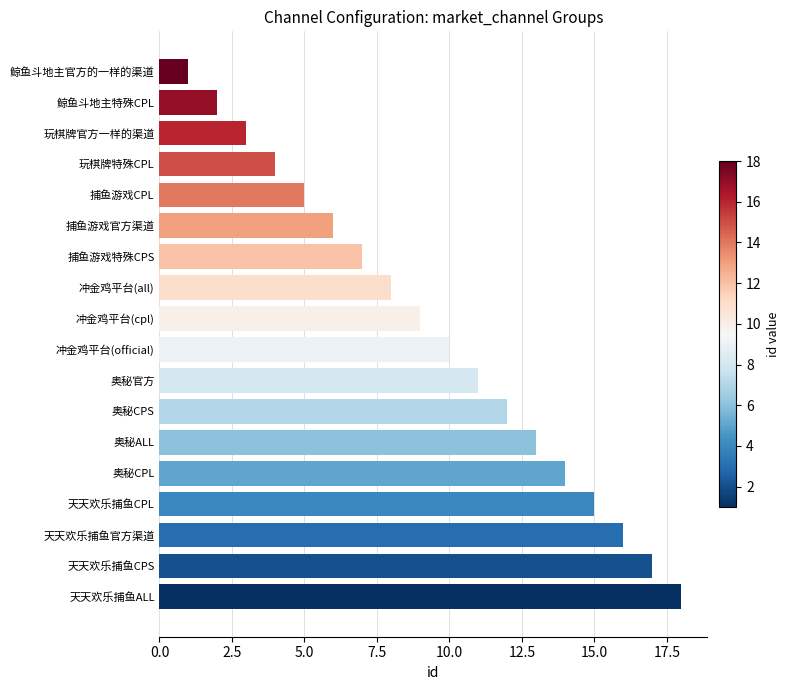

What is the approximate value at 天天欢乐捕鱼CPL?

15